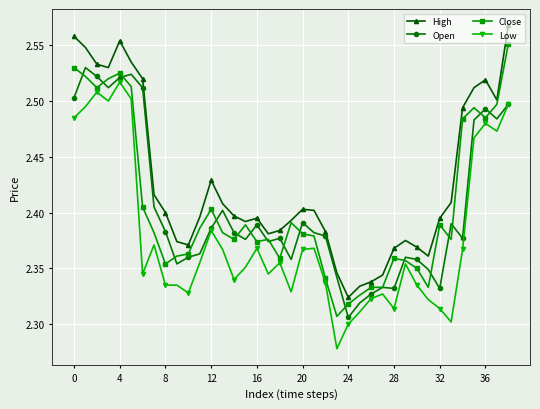

At how many categories does at least one series exceed 2?

39